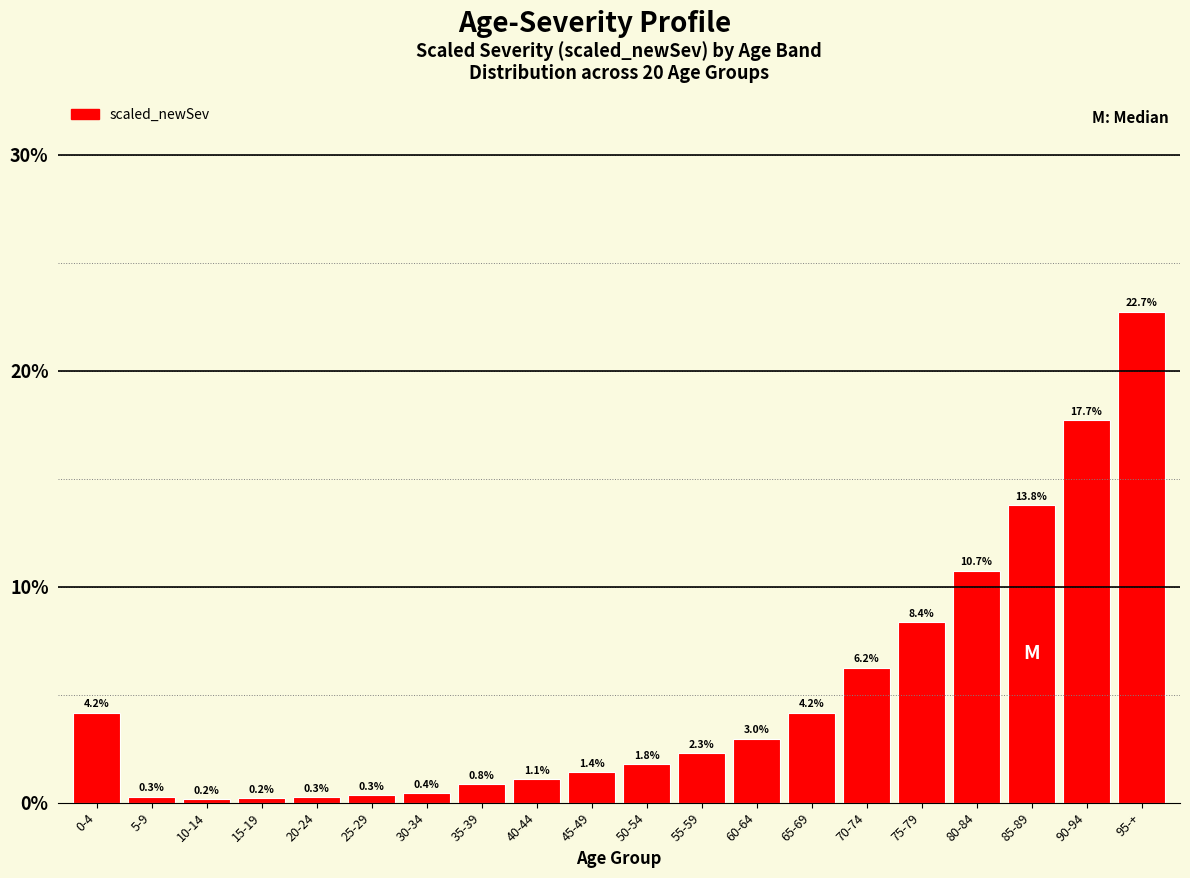

Reading left to right, extract all data points from this chart.

4.2	0.3	0.2	0.2	0.3	0.3	0.4	0.8	1.1	1.4	1.8	2.3	3.0	4.2	6.2	8.4	10.7	13.8	17.7	22.7